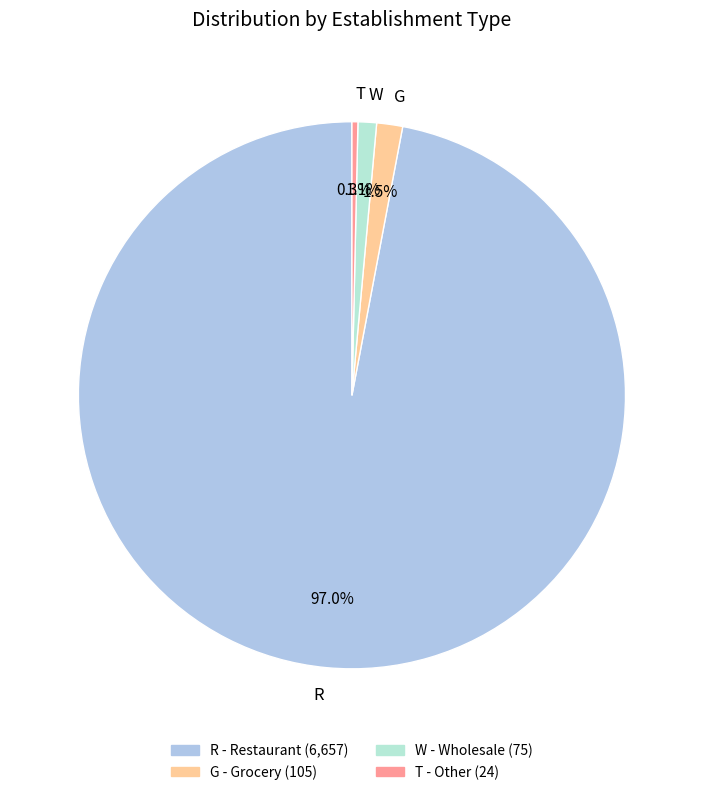

Which has a higher value, T or G?

G